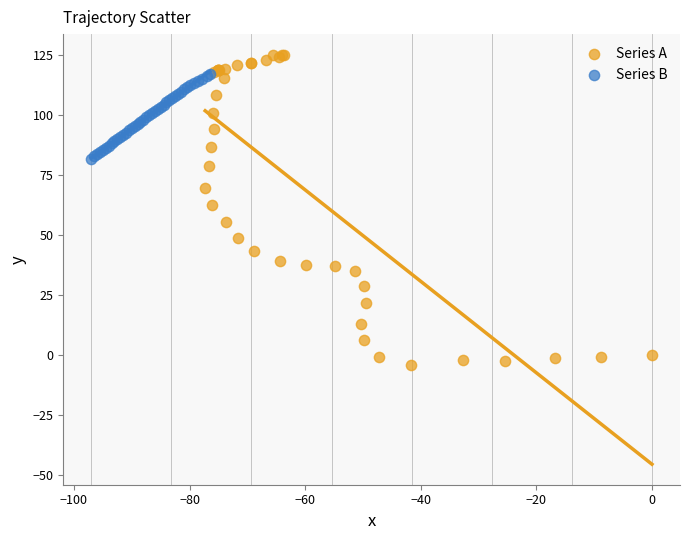

Which series has the largest Y range (max minus min)?

Series A